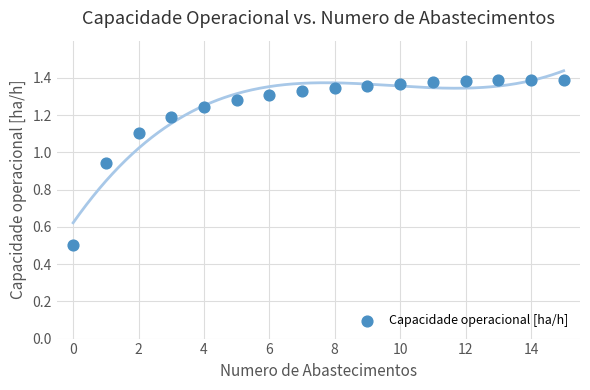

What Y value in the scatter plot is closest to 0?

0.5